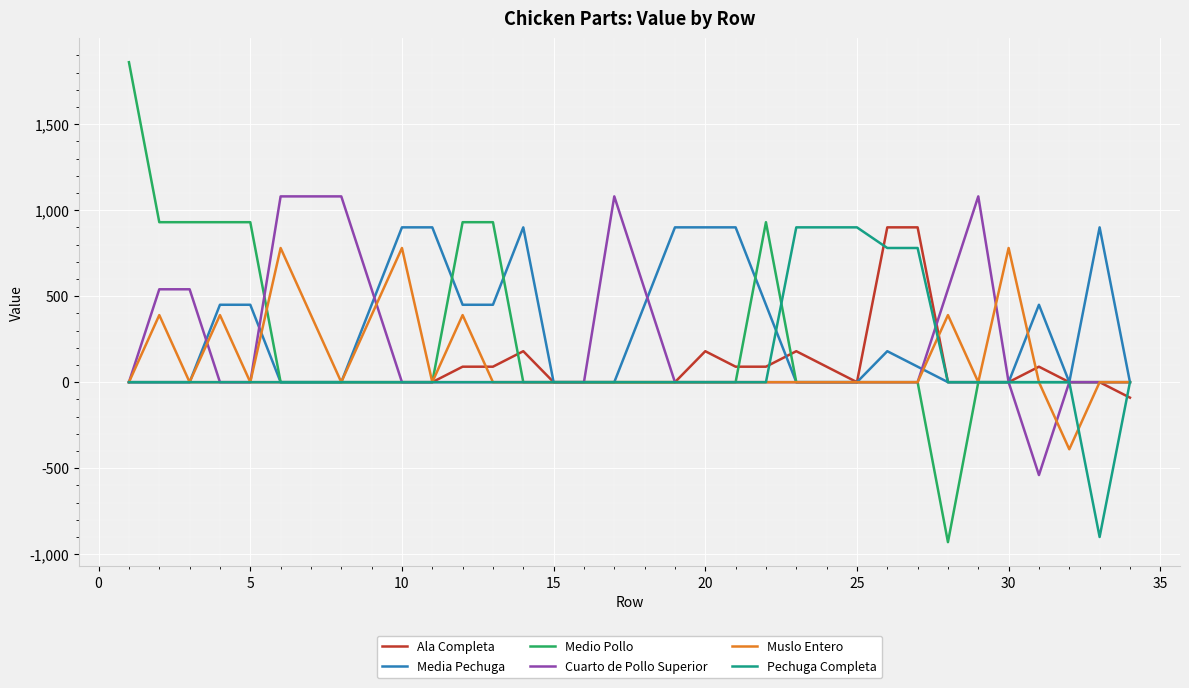

Which series has the widest spread of values?

Medio Pollo